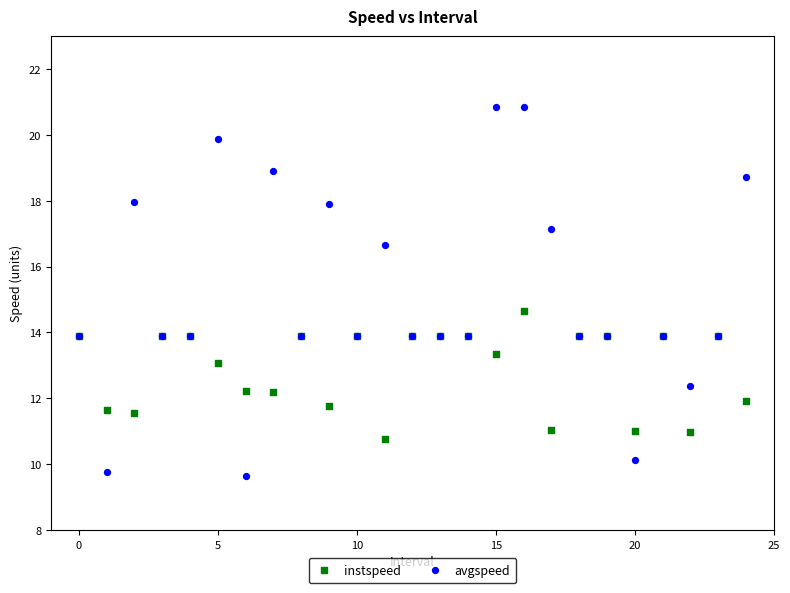

Which series has the widest spread of Y values?

avgspeed